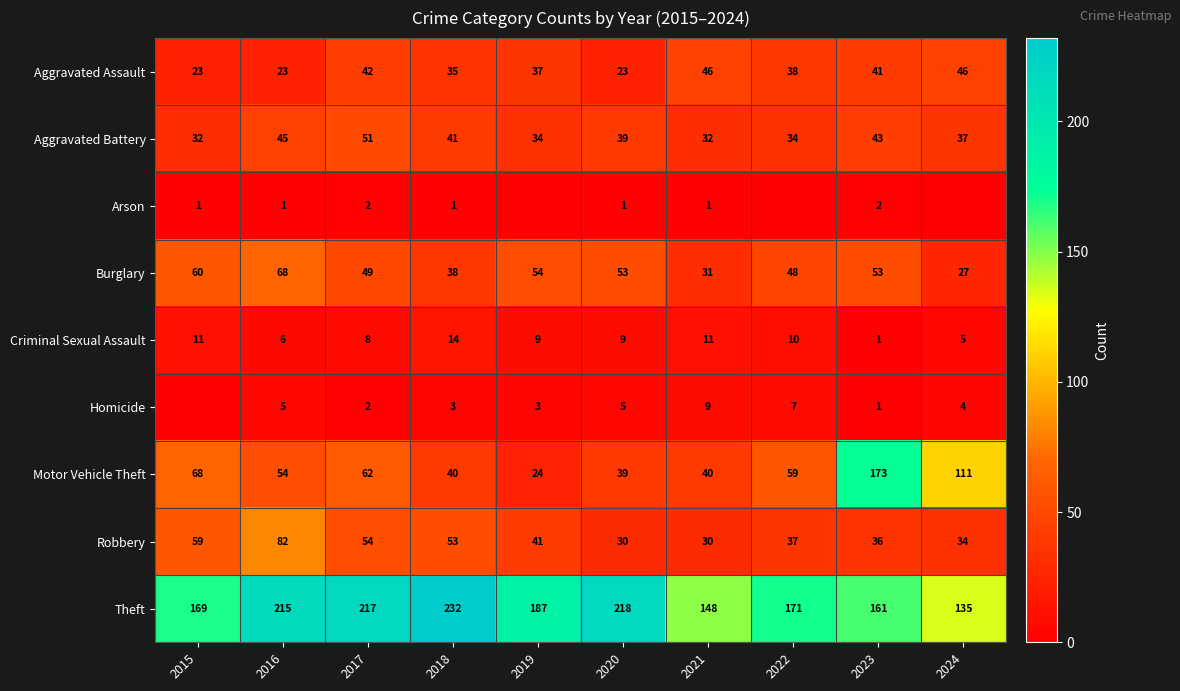

What is the sum of the Aggravated Assault values at 2024 and 2023?

87